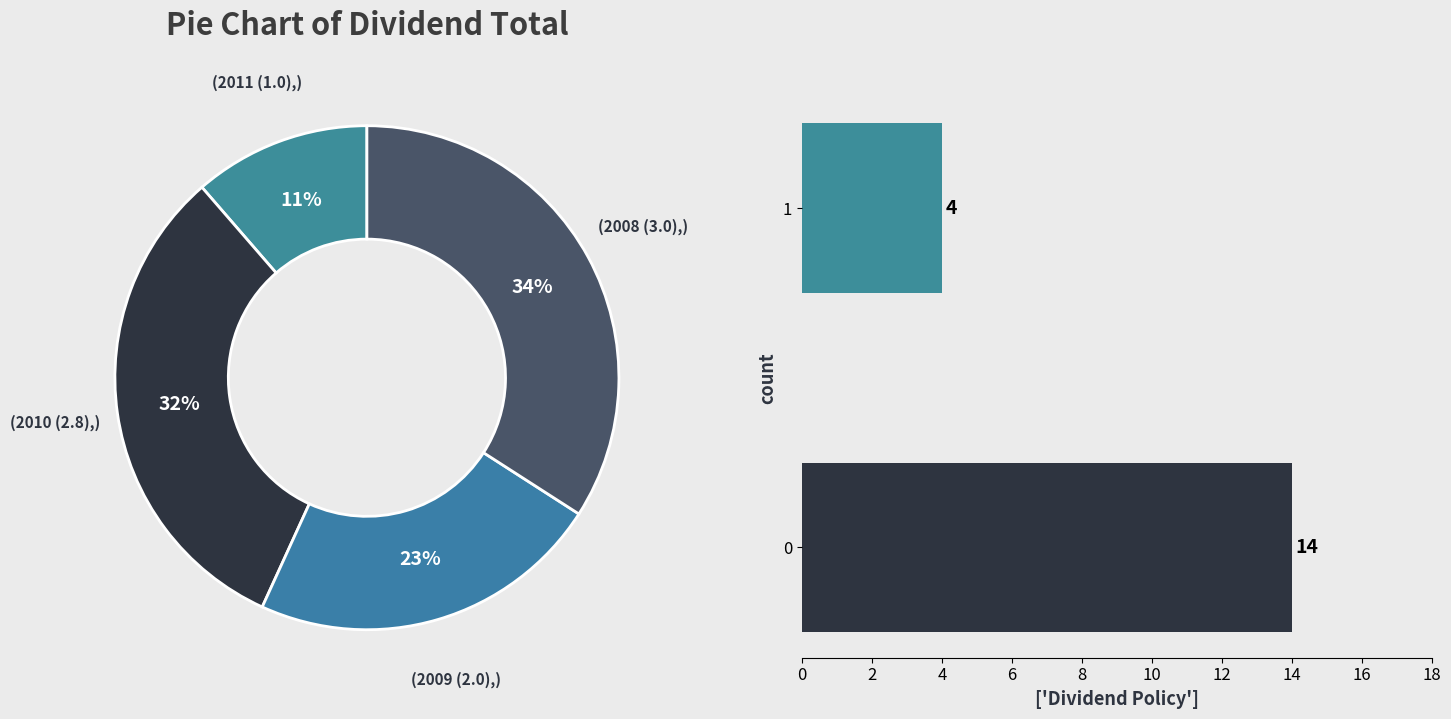

What percentage is the 2009 (2.0) slice, to the nearest percent?

23%